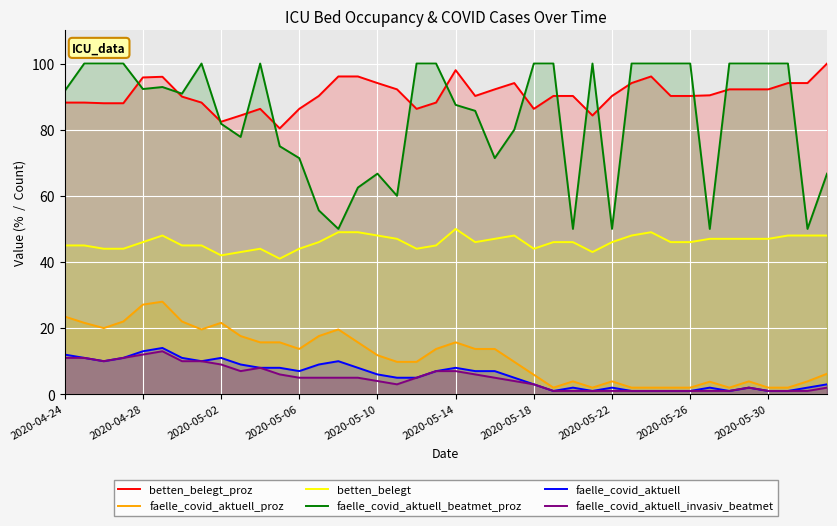

What is the difference between the highest and lowest values at 2020-05-26?

99.0